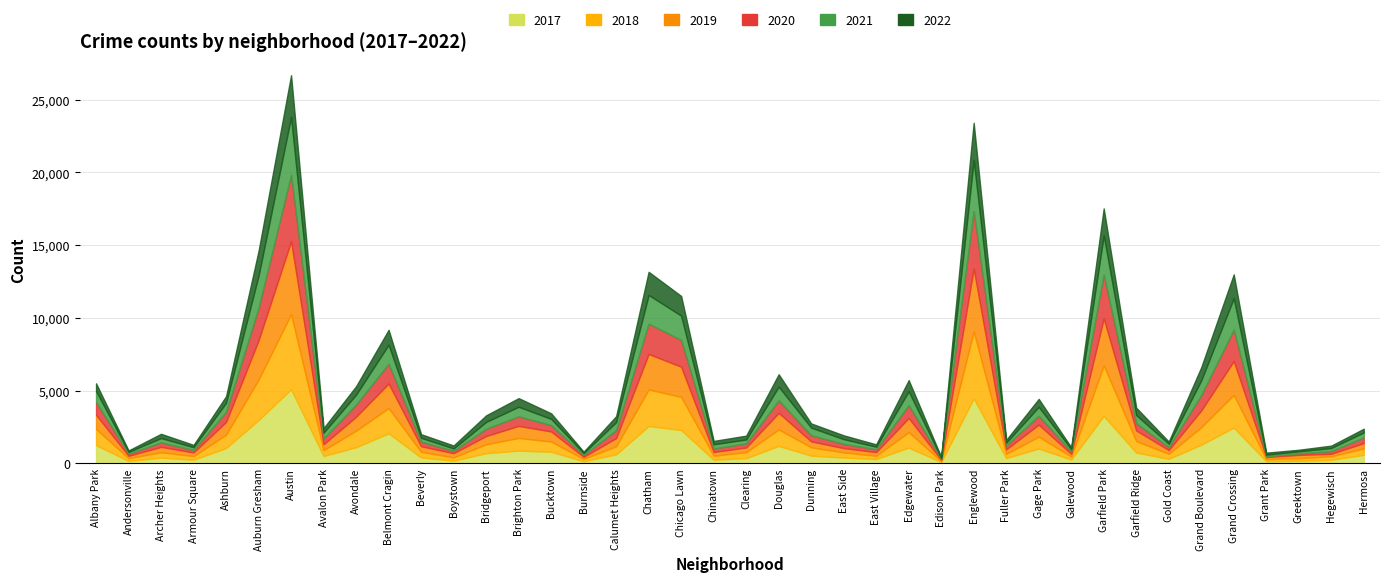

The value of 2020 at East Village is 80. True or false?

False